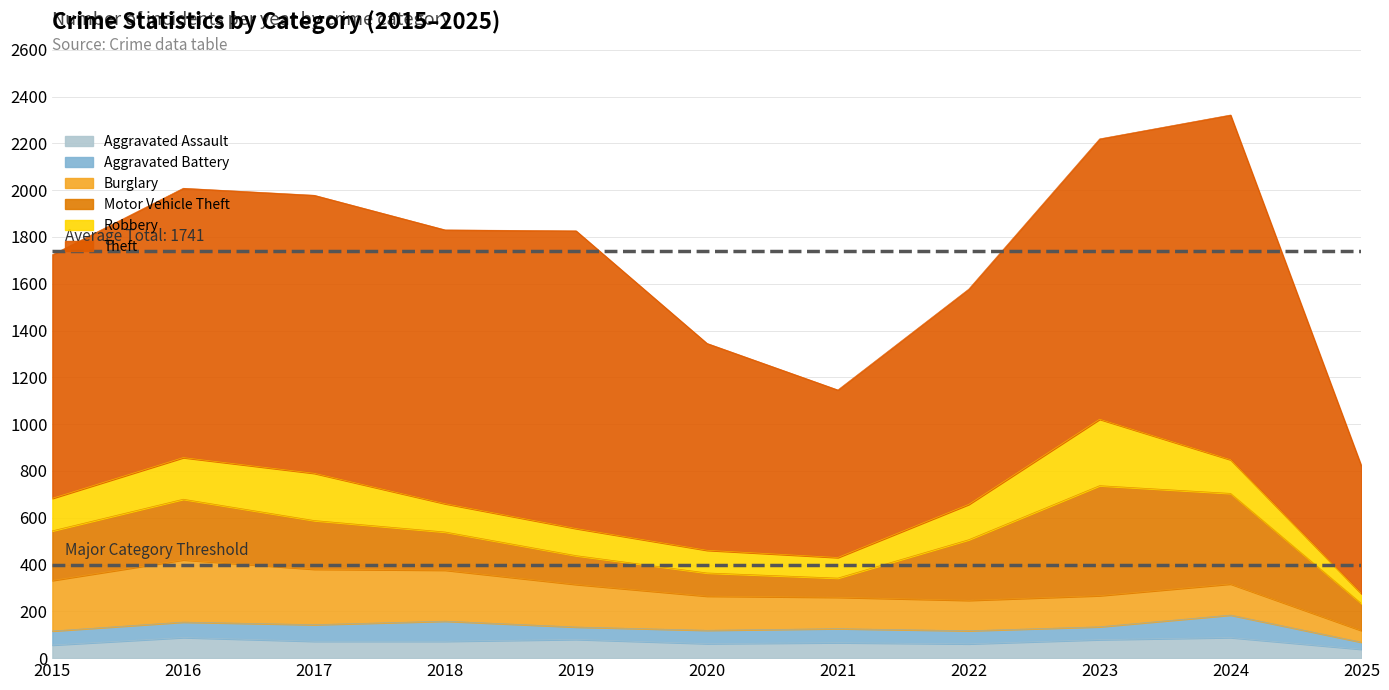

True or false: Motor Vehicle Theft has more than 1 points higher than both neighbors.

True